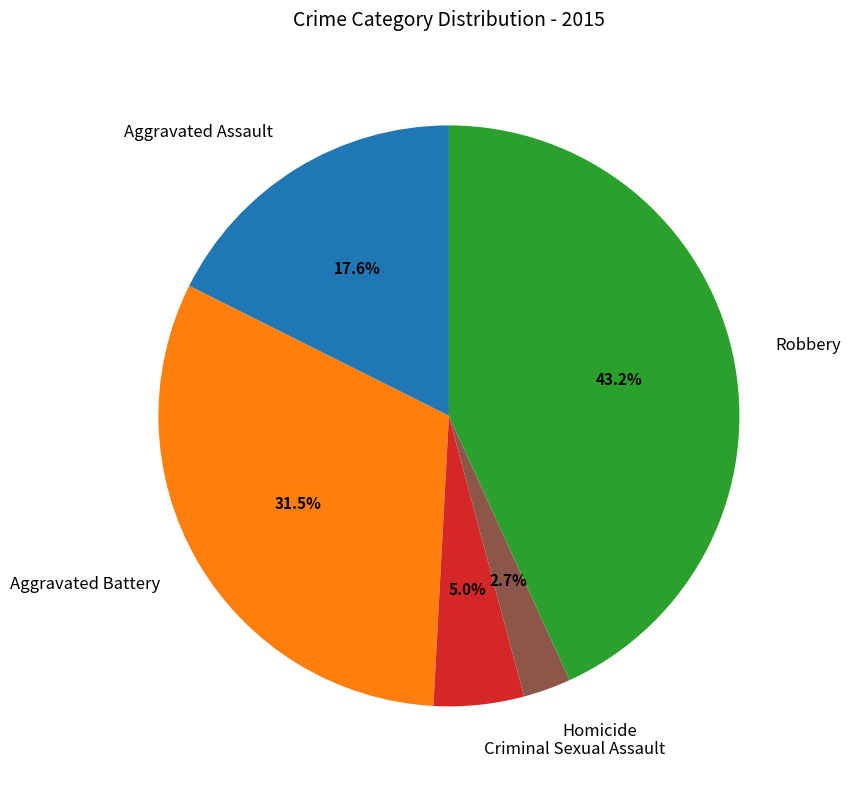

Is it true that Aggravated Battery is 26% of the pie?

False